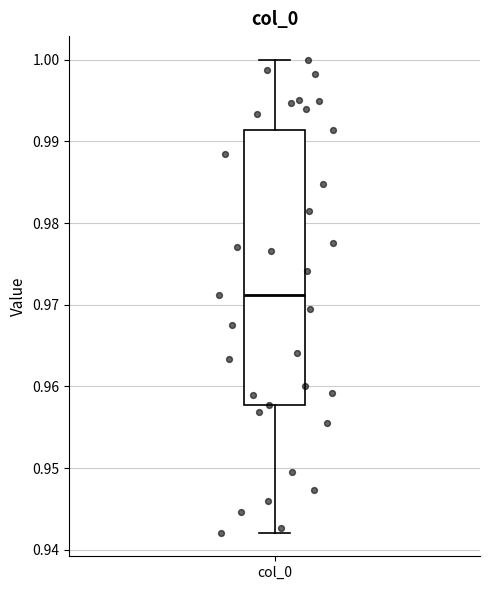

Where is the lower edge of the box for col_0 on the y-axis? The values are not printed on the chart, so give them approximately, as read against the axis.

0.958